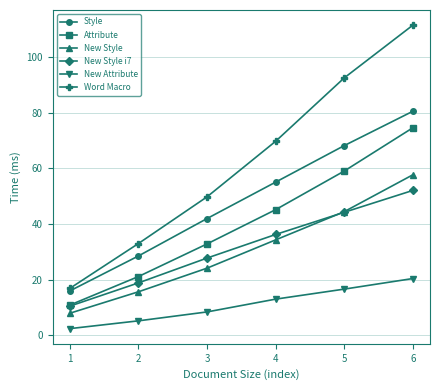

Is it true that New Style i7 equals 48.2 at 3?

False